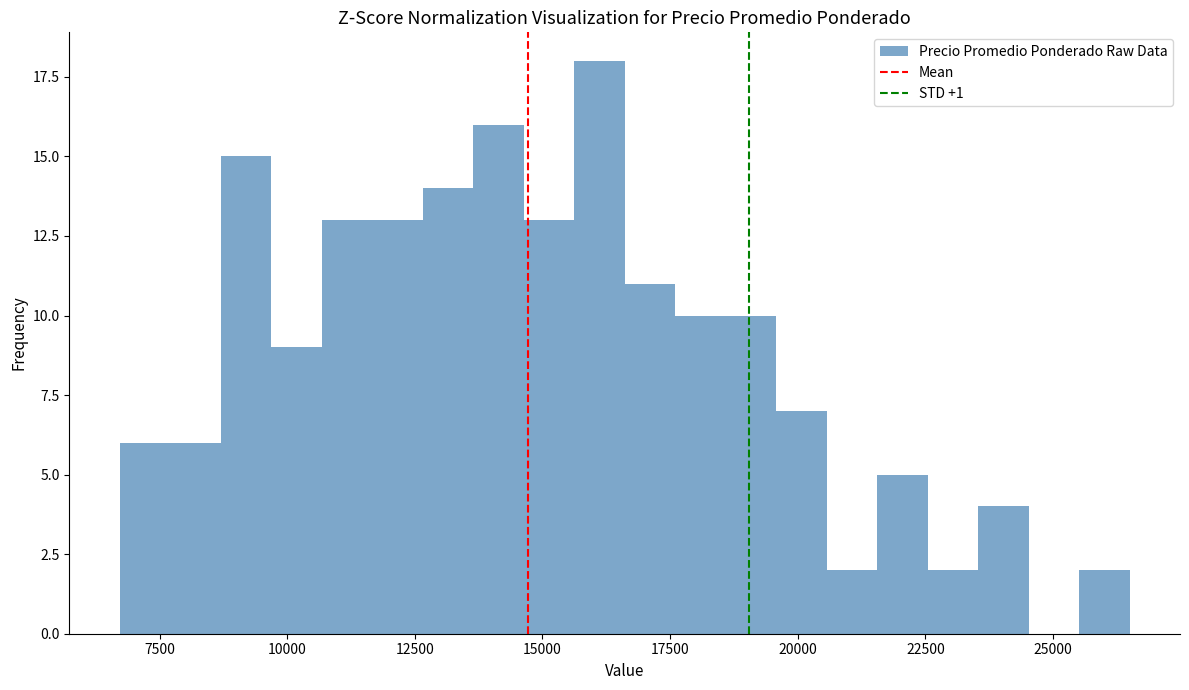

Read against the x-axis, roughly where is the centre of the tallest bar?

16000